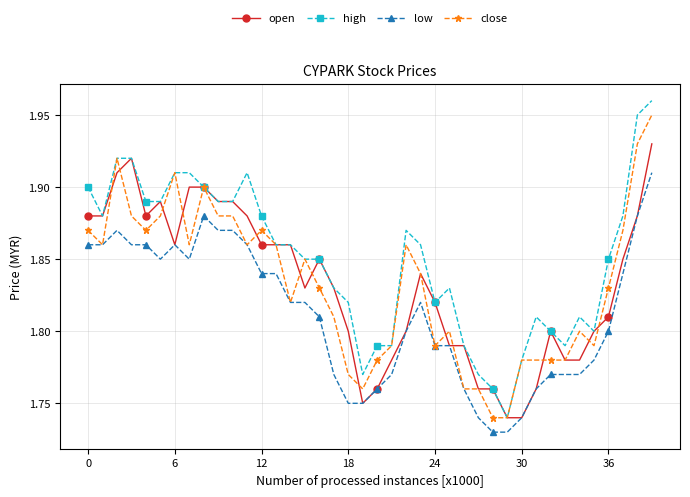

Which series has the largest total across all categories?

high